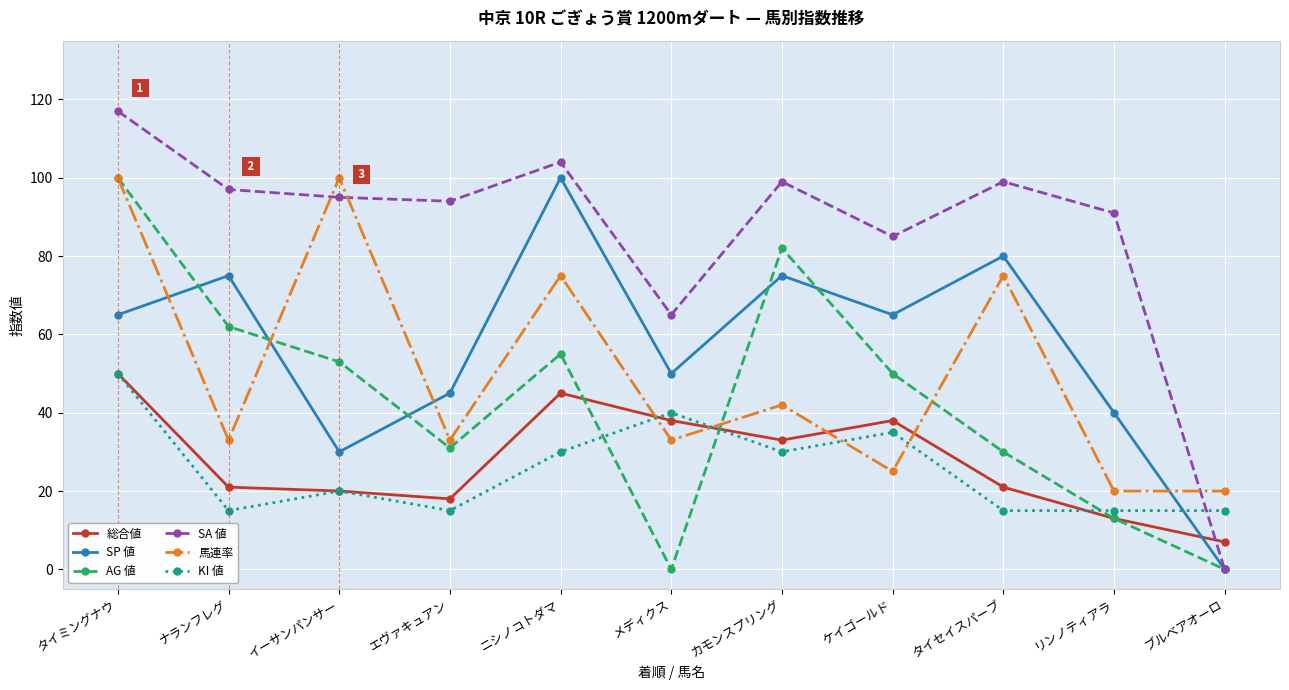

What is the greatest value displayed?

117